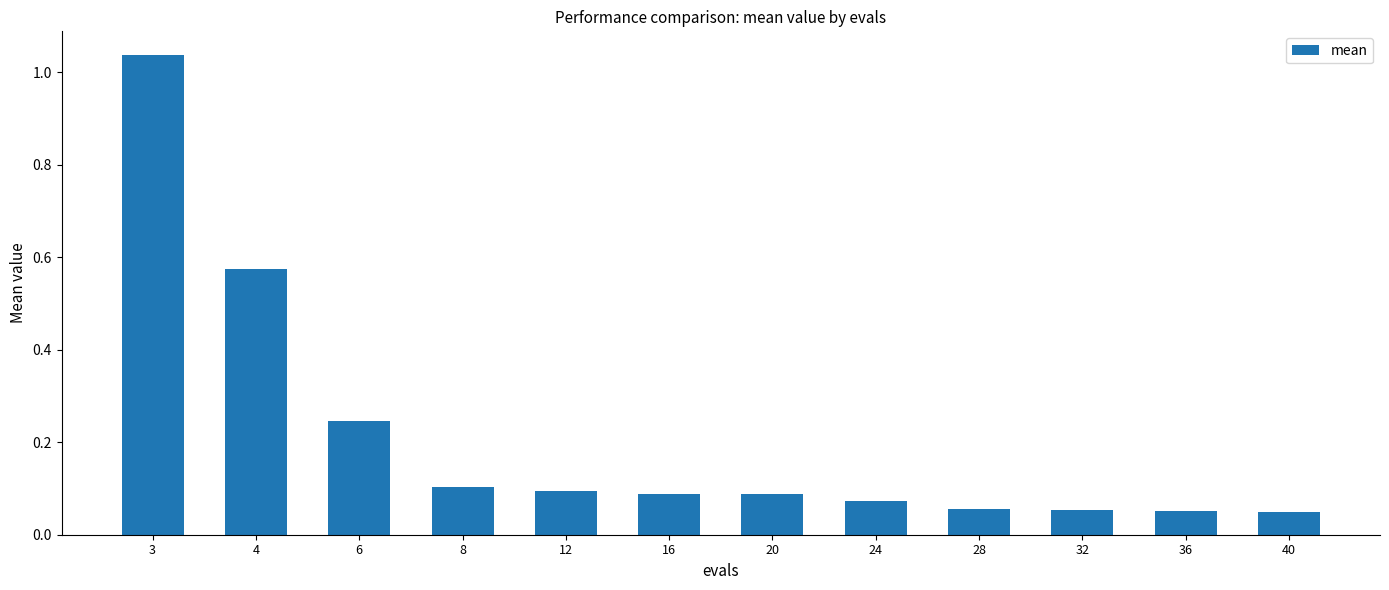

What is the sum of the values at 3 and 6?

1.3